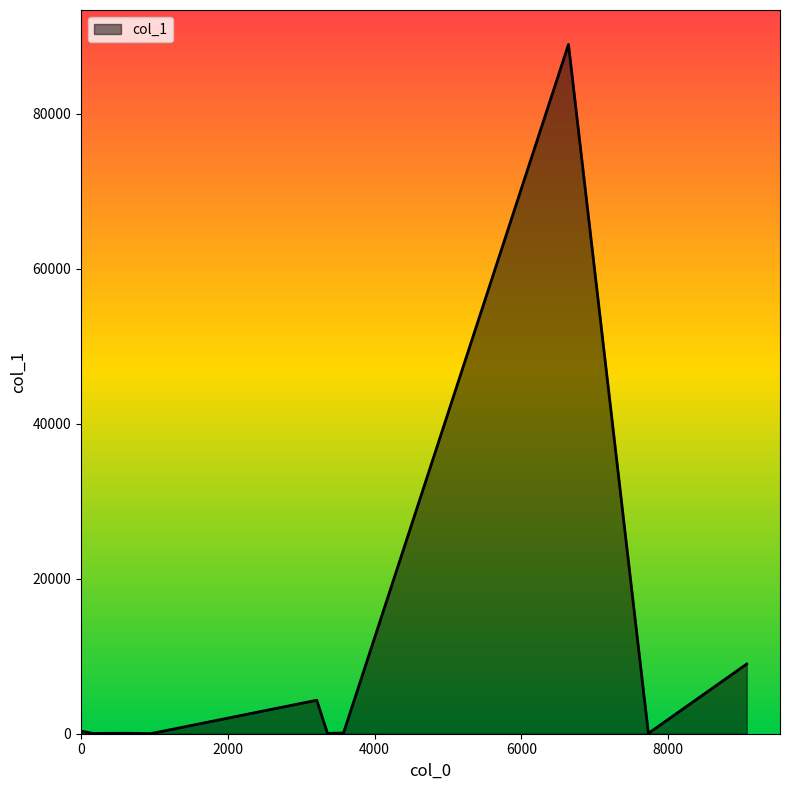

What is the greatest value displayed?

88942